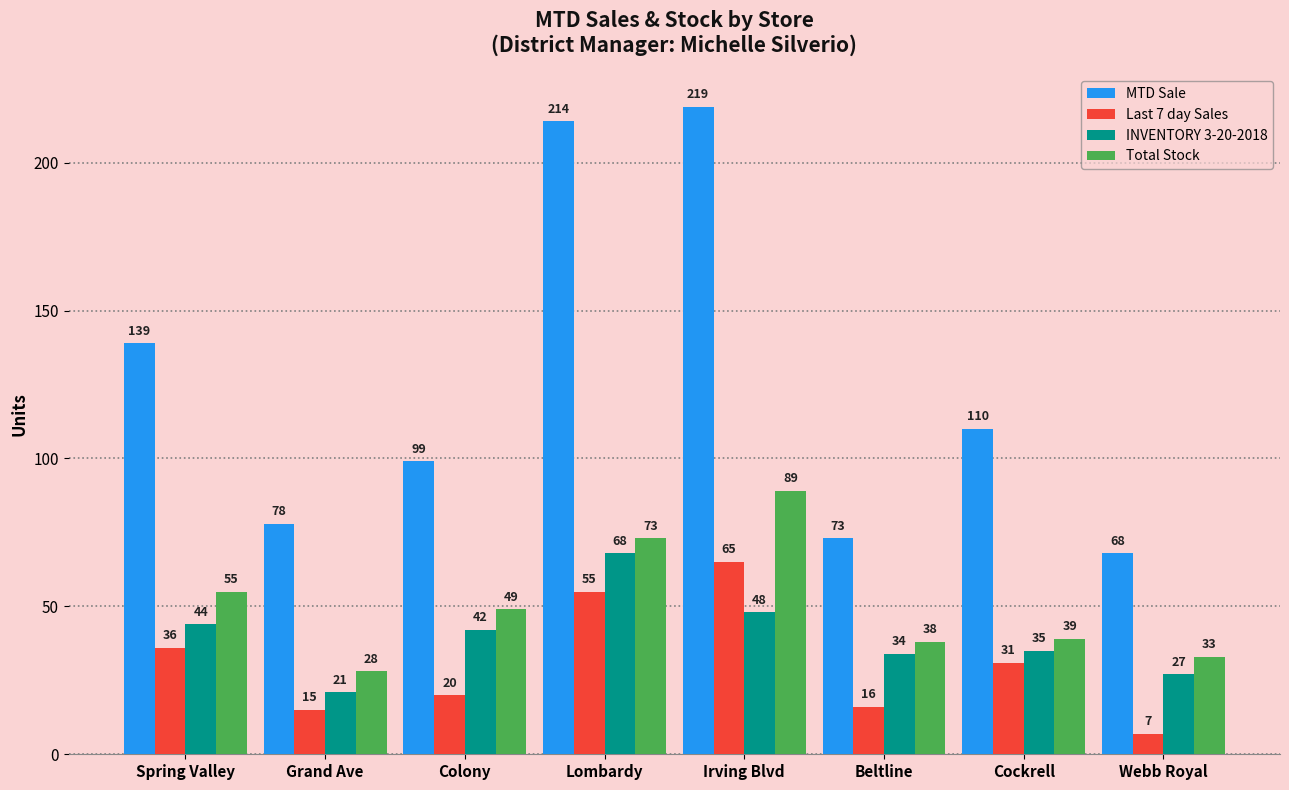

Which label corresponds to the smallest value in the chart?

Webb Royal